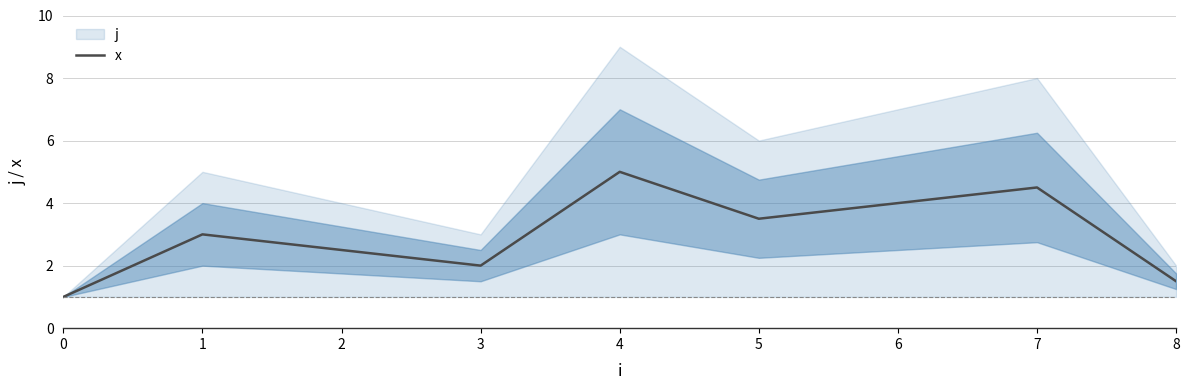

How many values are below 3?

4